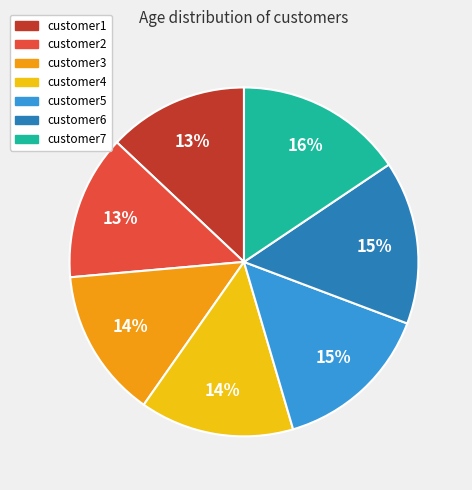

Approximately how many times larger is the value at customer1 compared to customer5?

0.9